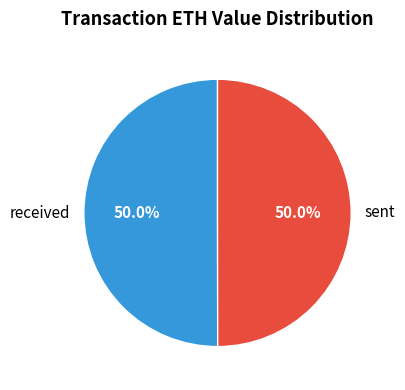

Count the number of slices in the pie.

2